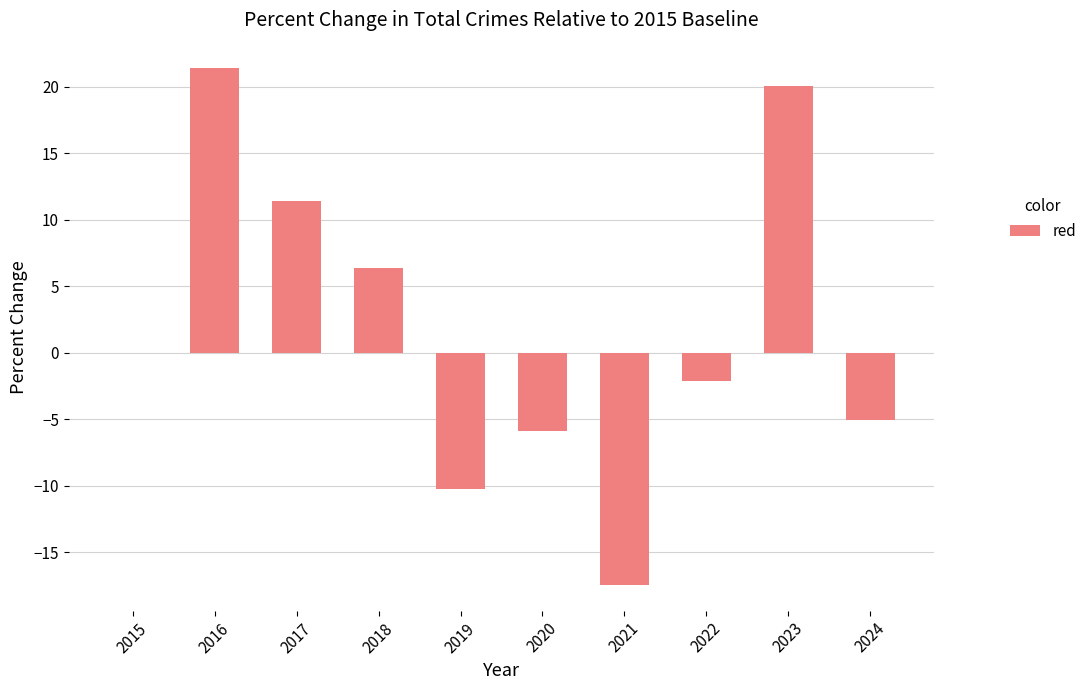

What value does the data have at 2023?

20.1